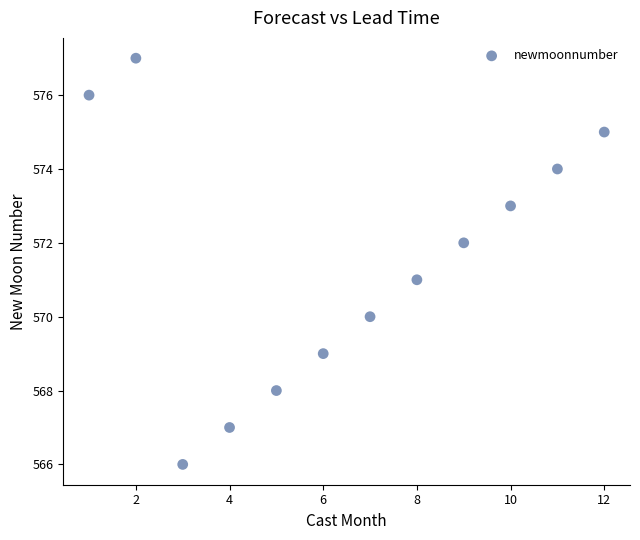

What is the average Y value?

572